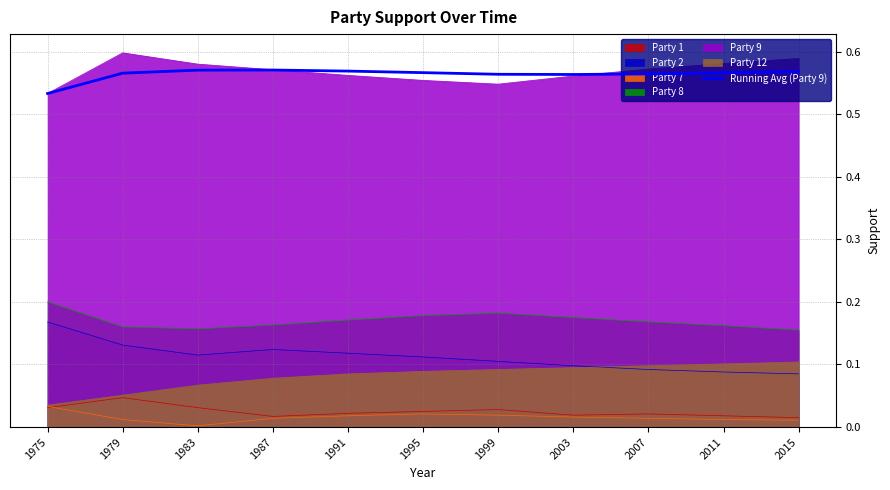

What is the value of the 2nd point from the left?

0.6